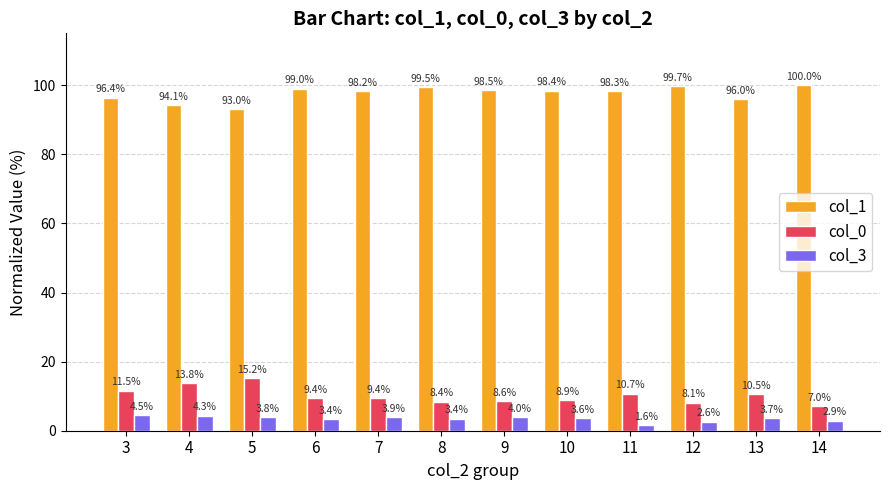

Which category has the lowest value in the col_0 series?

14